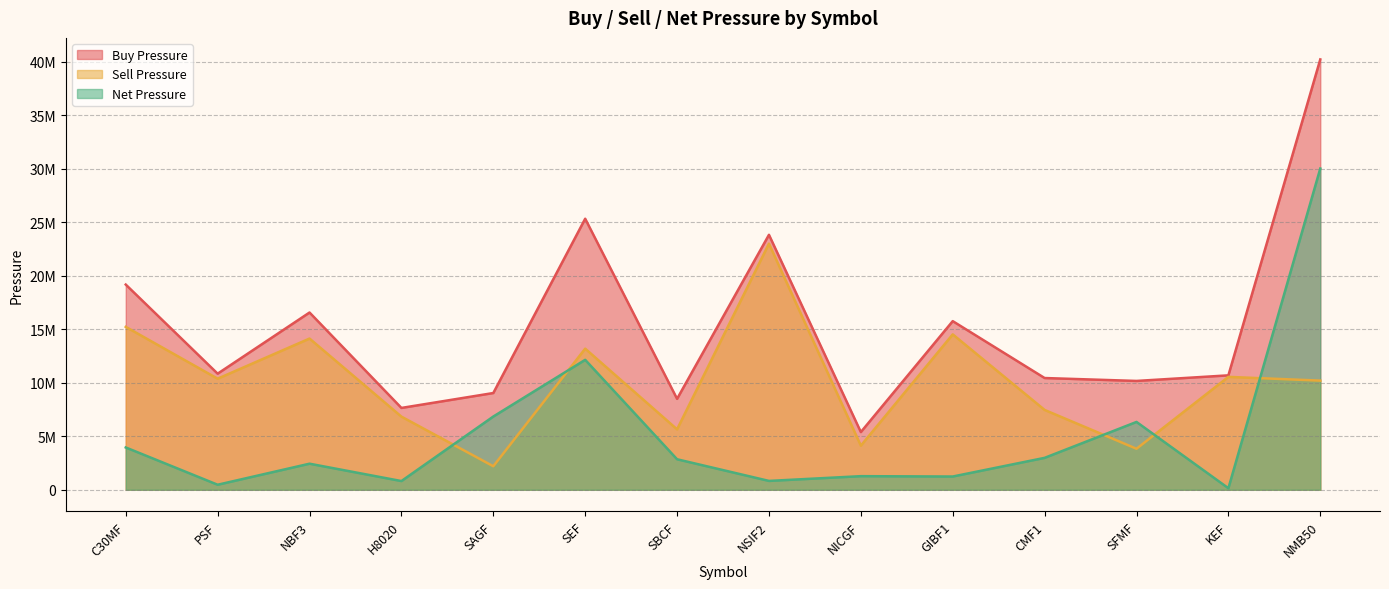

The Buy Pressure series shows 10740884 at H8020. True or false?

False